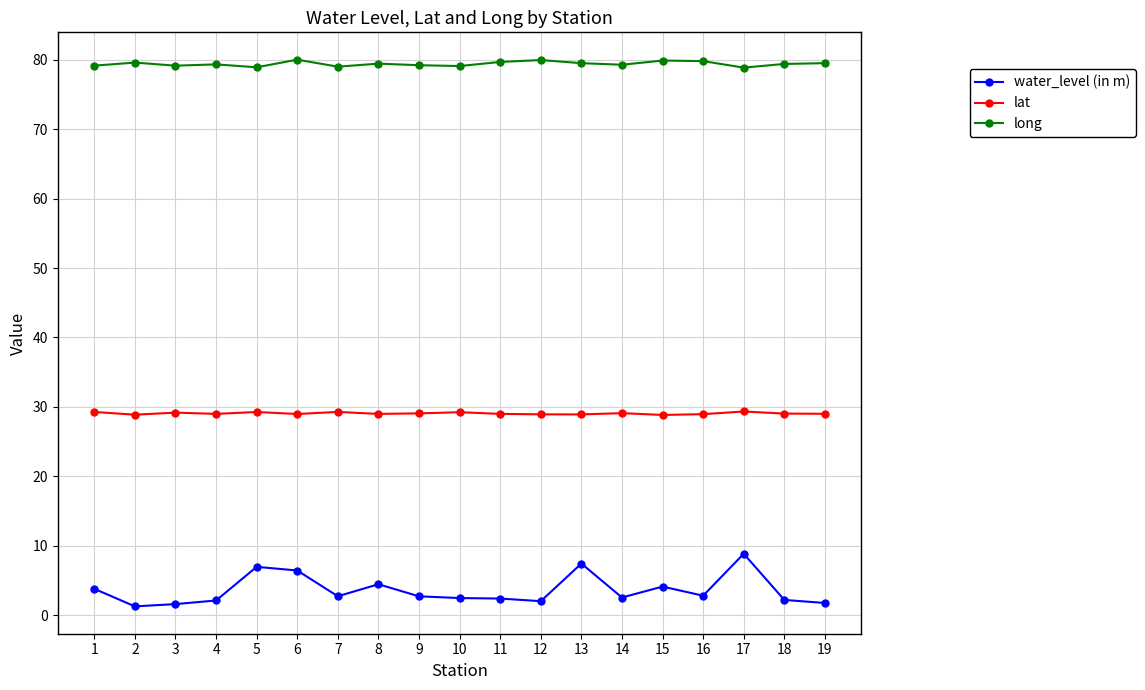

At how many categories does at least one series exceed 47?

19